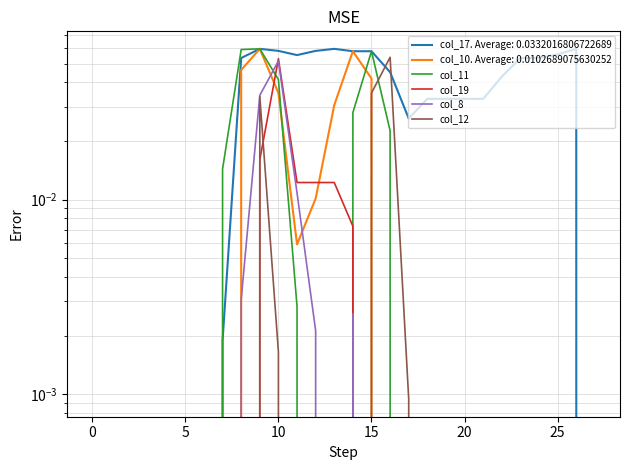

How many times do col_8 and col_12 cross each other?

1